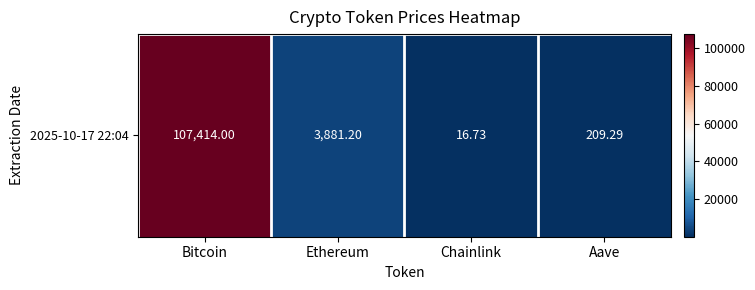

The chart shows a value of 930.5 at Ethereum. True or false?

False